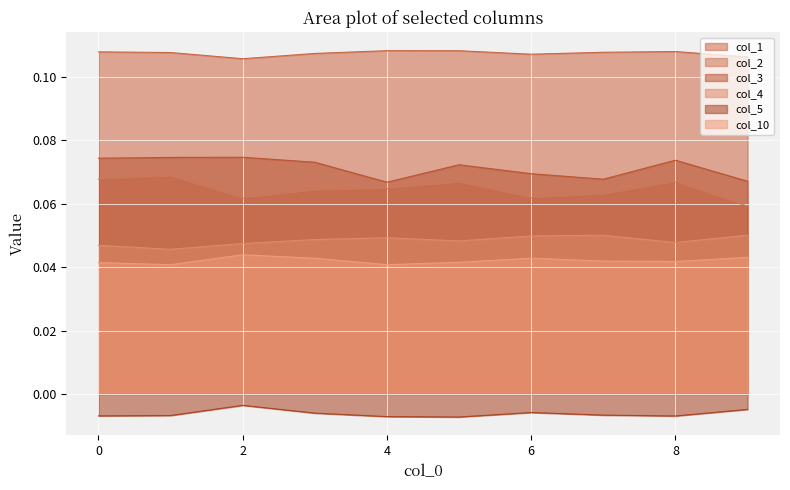

Where is the first local minimum for col_1?

2